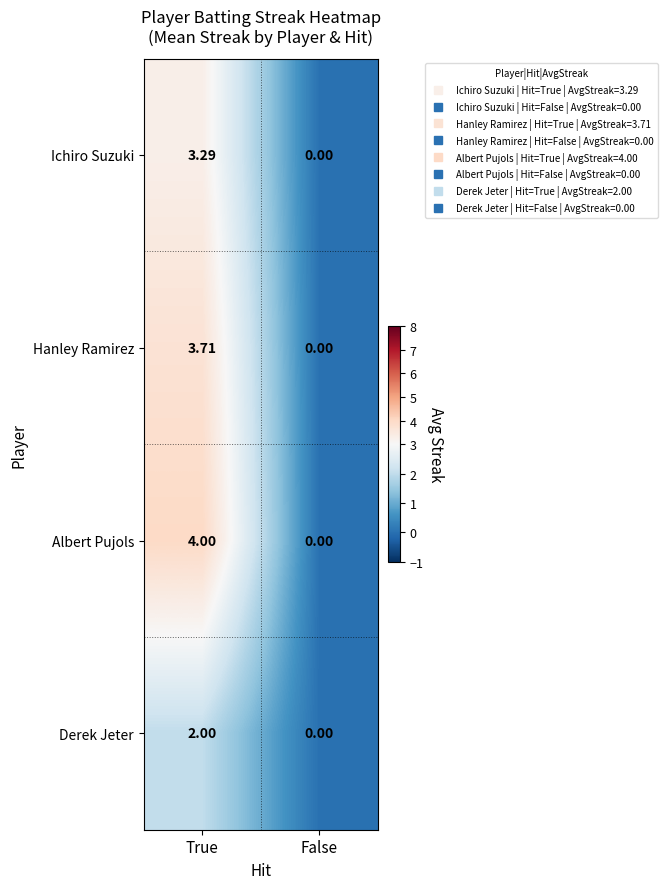

At which category is the sum across all series the highest?

True